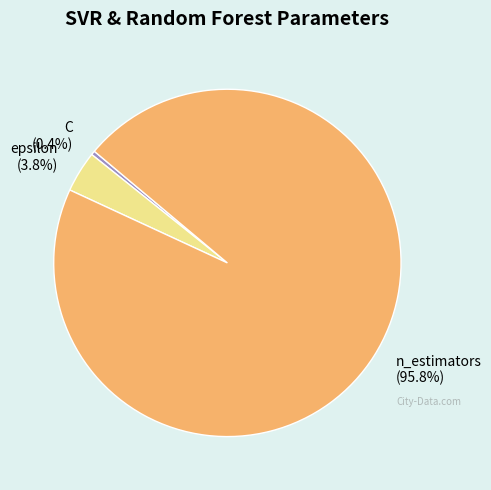

Which category has the biggest portion of the pie?

n_estimators